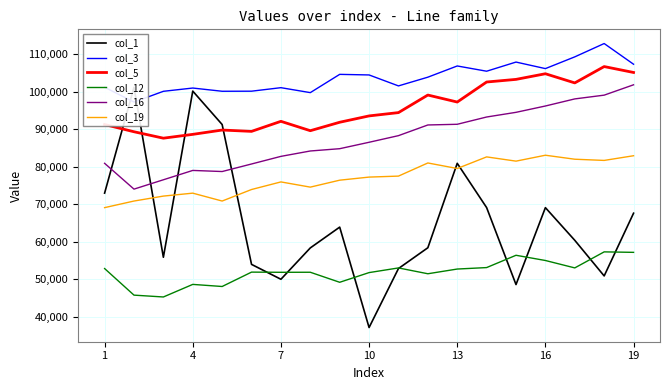

What is the maximum value for col_12?

57328